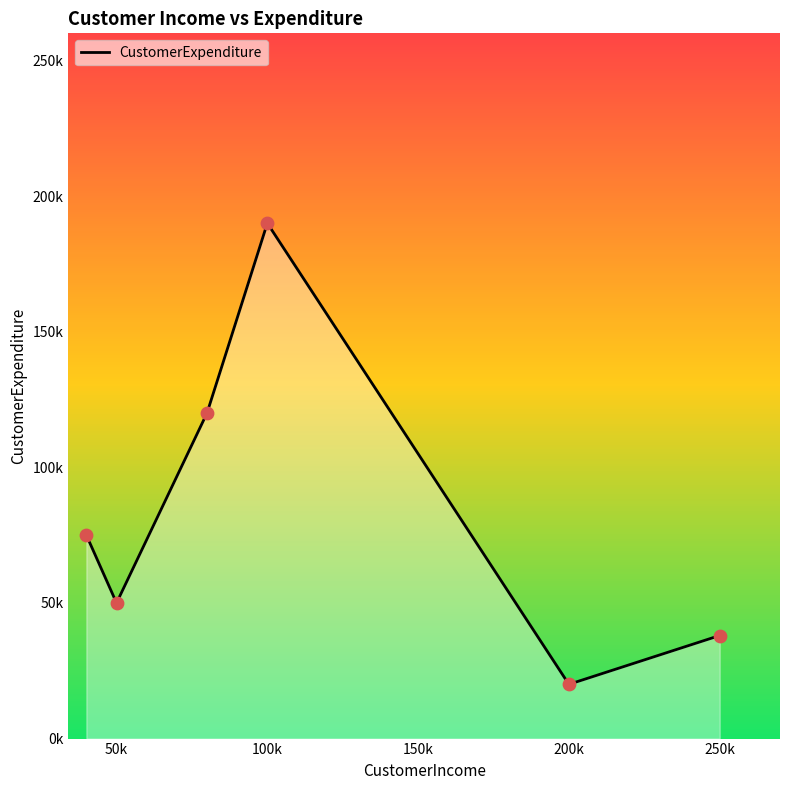

Is this an area chart (filled region under the line)?

Yes